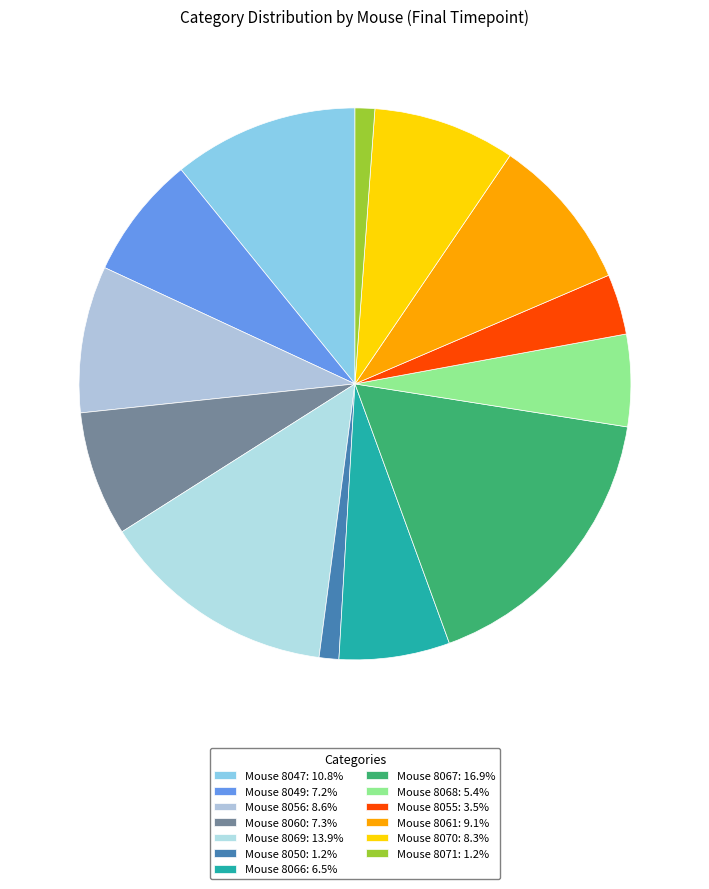

Is there a majority slice in this chart?

No